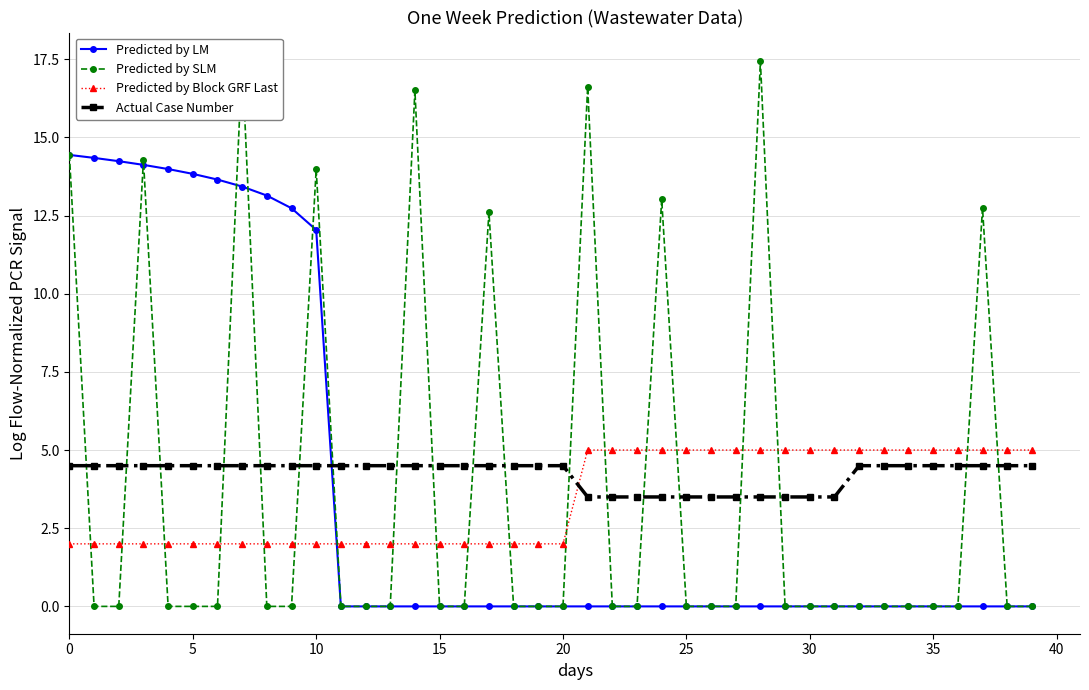

What is the spread (max minus min) of values at 16?

4.5